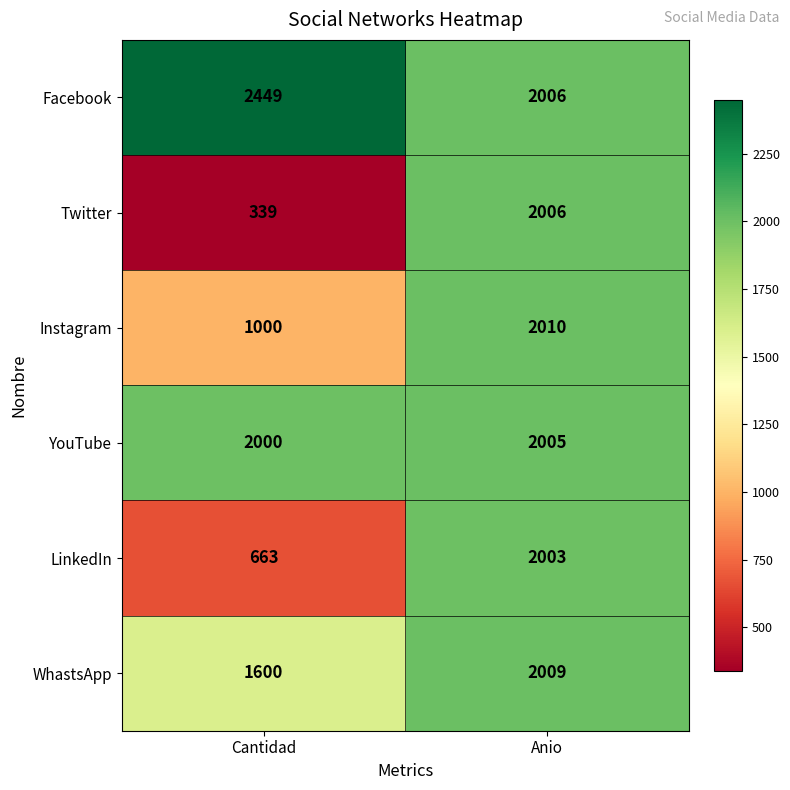

At how many categories does at least one series exceed 1337?

2